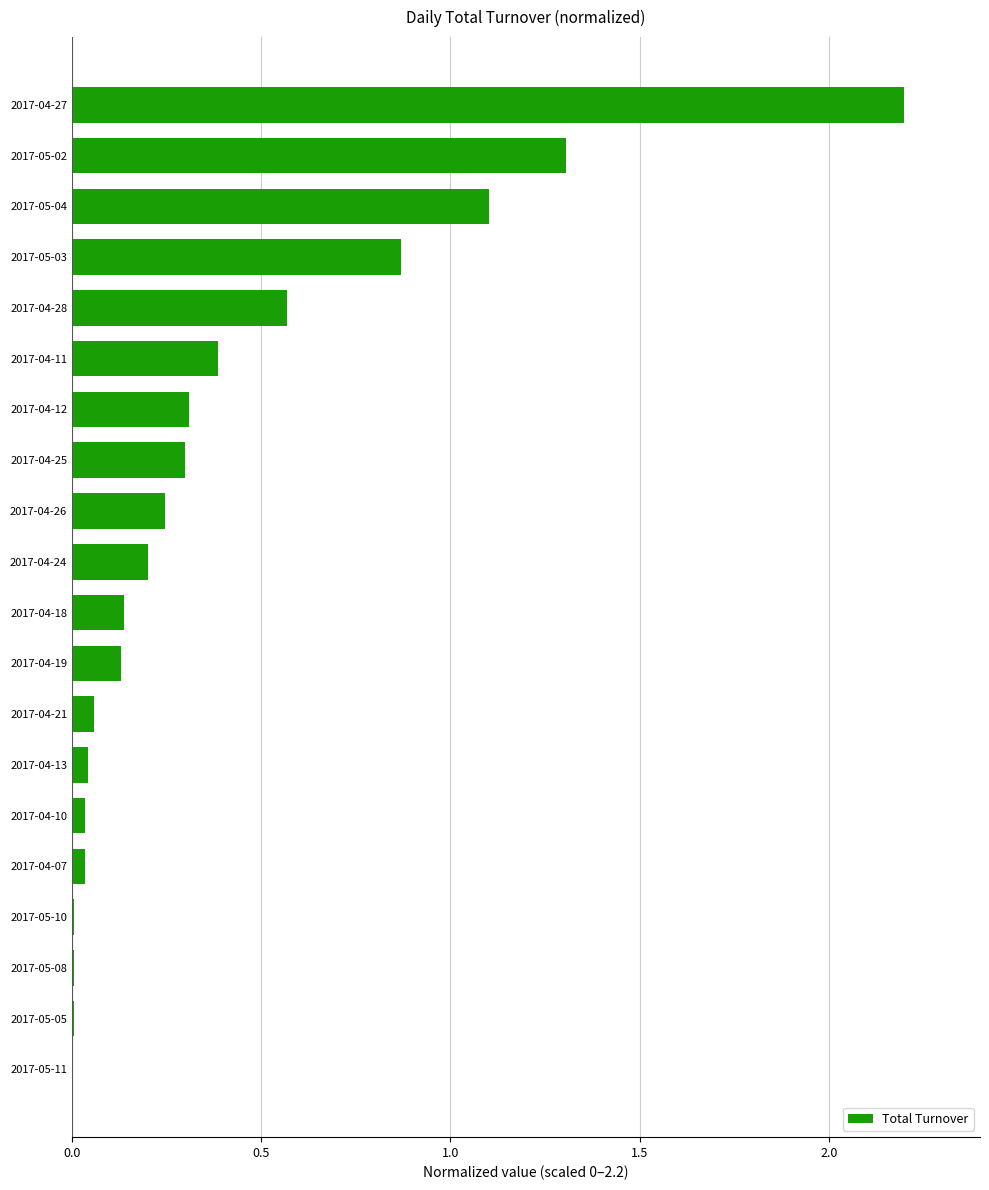

True or false: the data shows 0.4 at 2017-04-25.

False